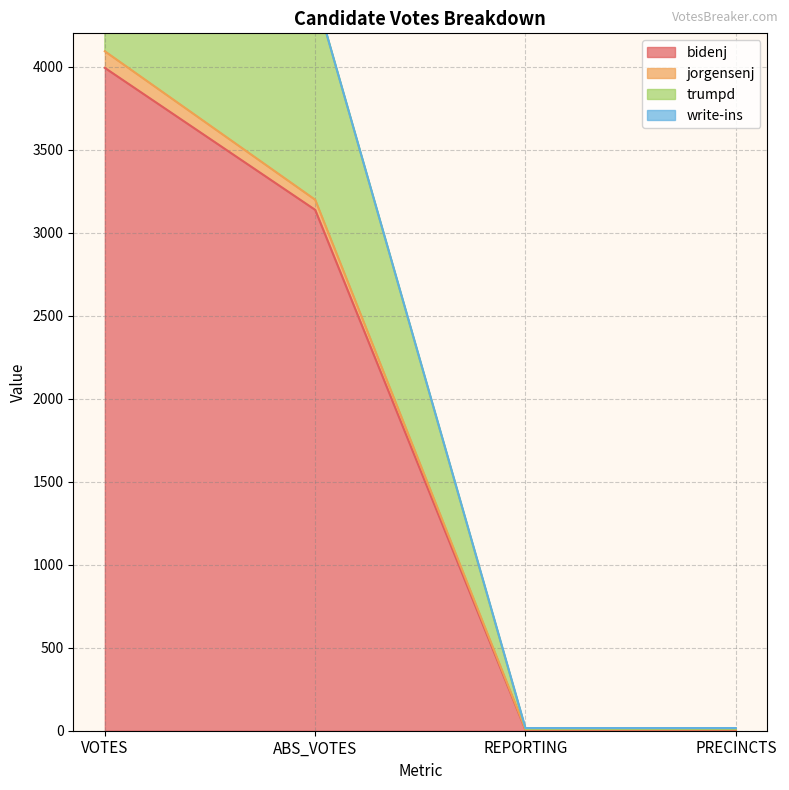

Is it true that trumpd equals 12 at PRECINCTS?

True